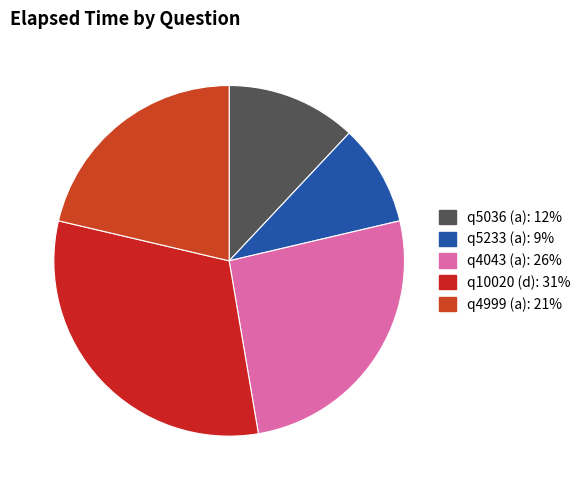

Does q4043 (a) account for over 50% of the chart?

No